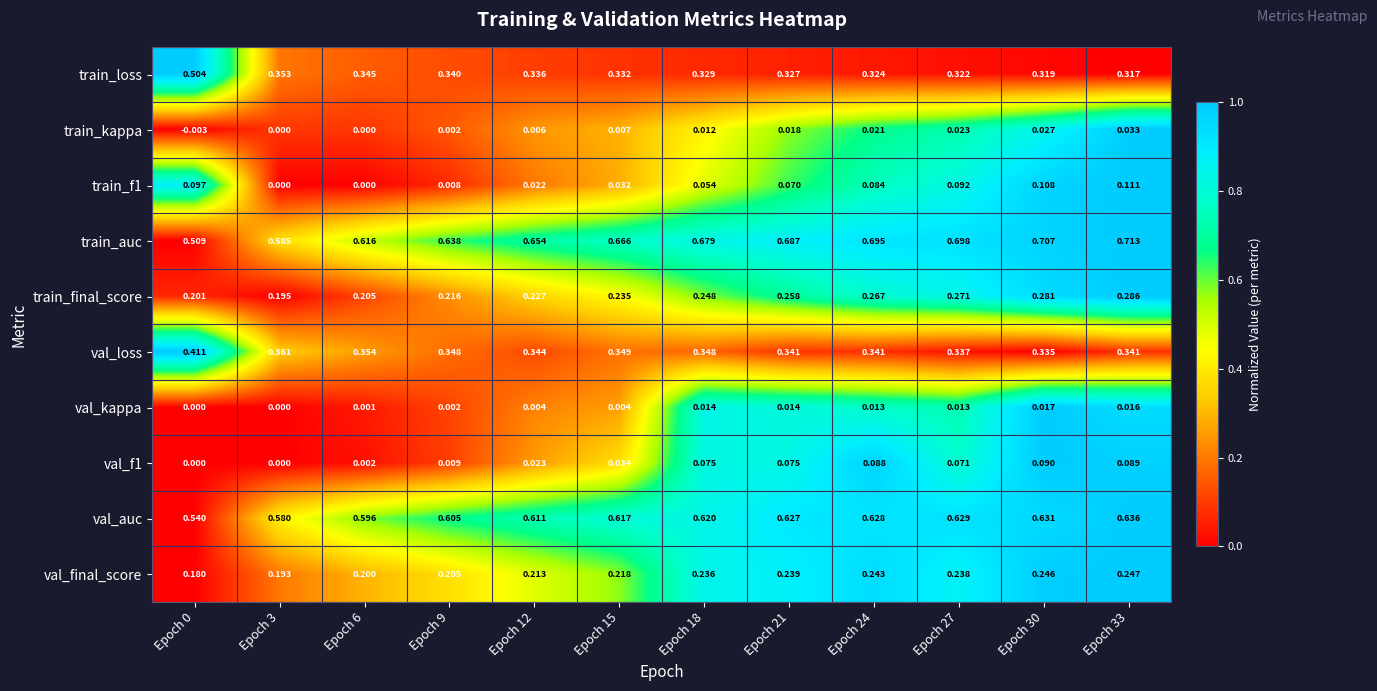

Which series has the largest range (max minus min)?

train_auc